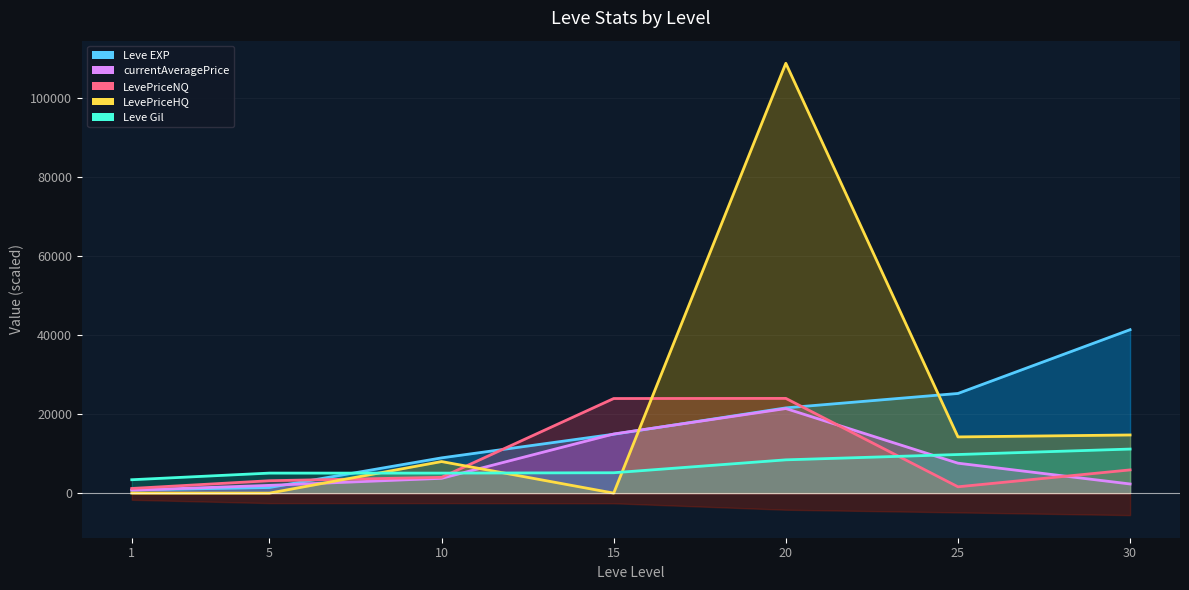

How many data points does each series have?

7